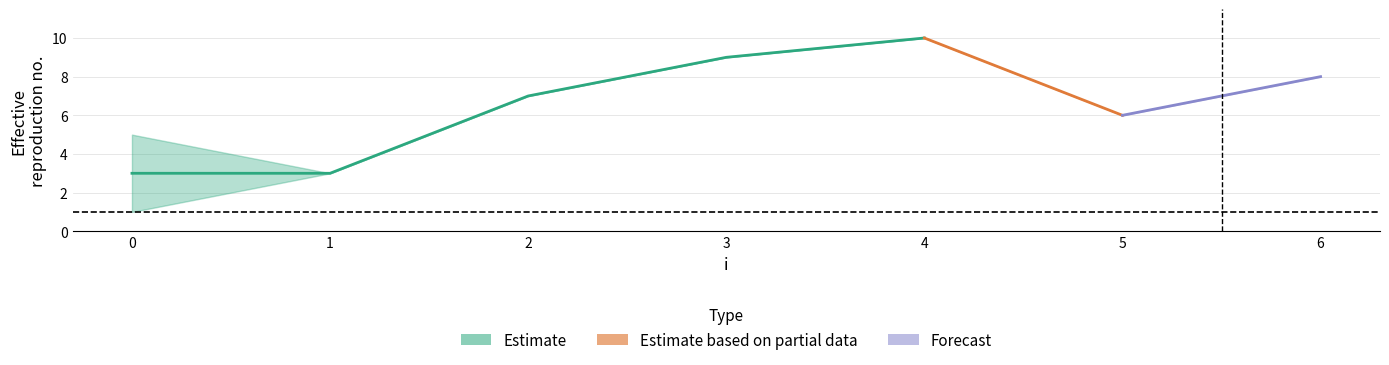

True or false: j has more than 1 points higher than both neighbors.

True